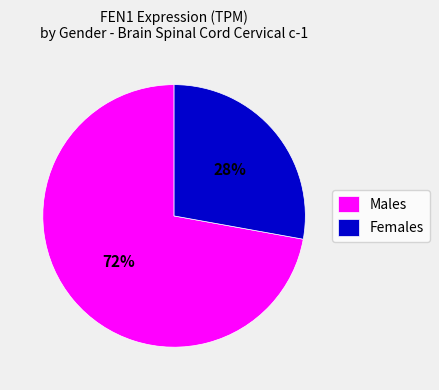

To the nearest percent, what portion does Males represent?

72%